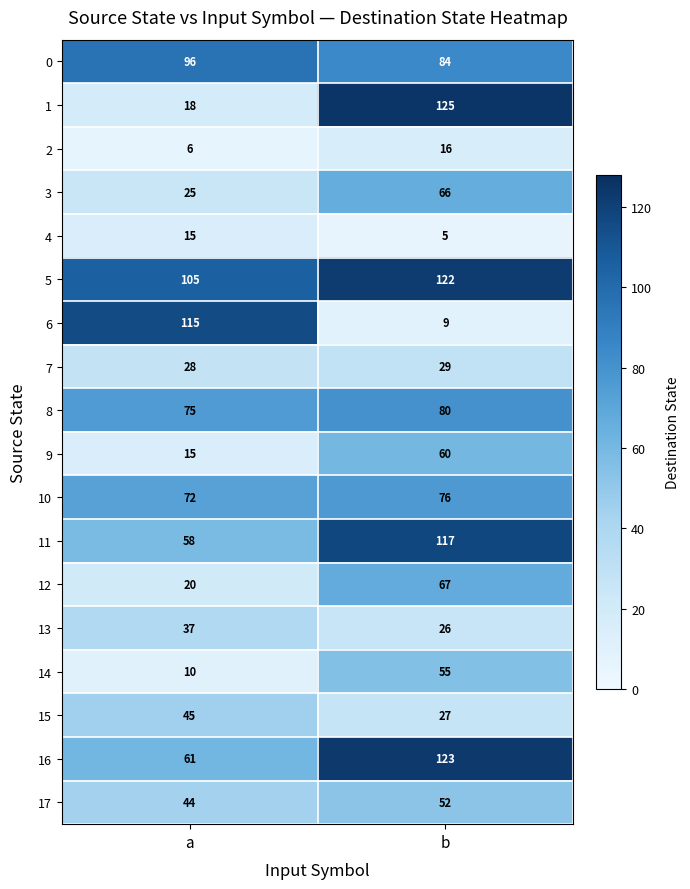

Is it true that 14 equals 55 at b?

True